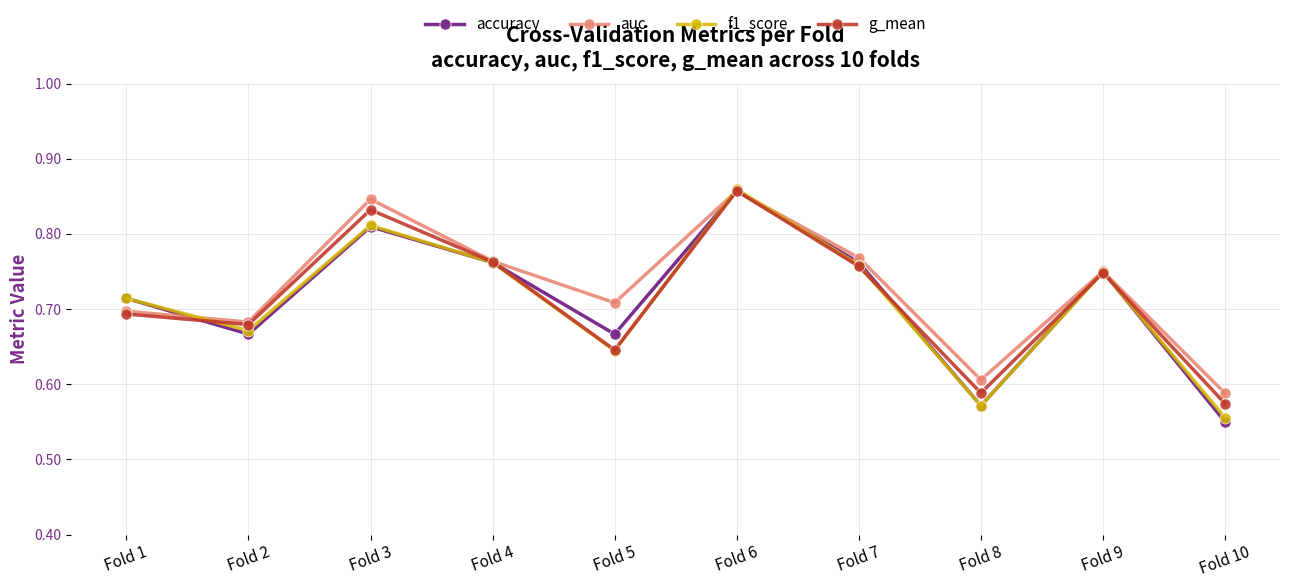

Is the value of accuracy at Fold 6 greater than the value of auc at Fold 2?

Yes